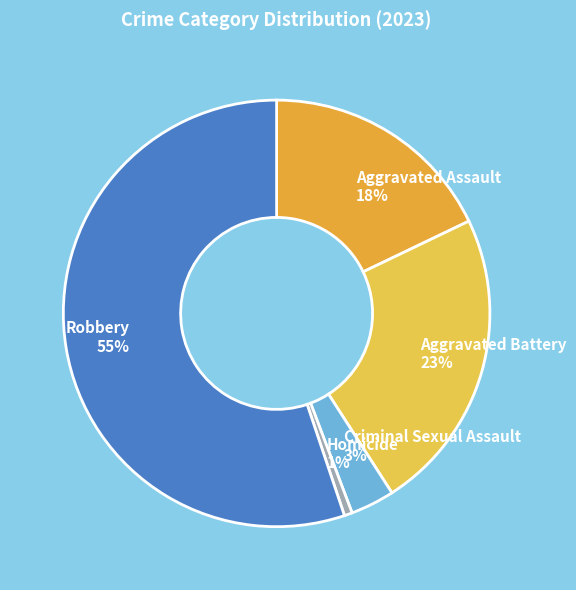

What is the largest slice in the pie chart?

Robbery